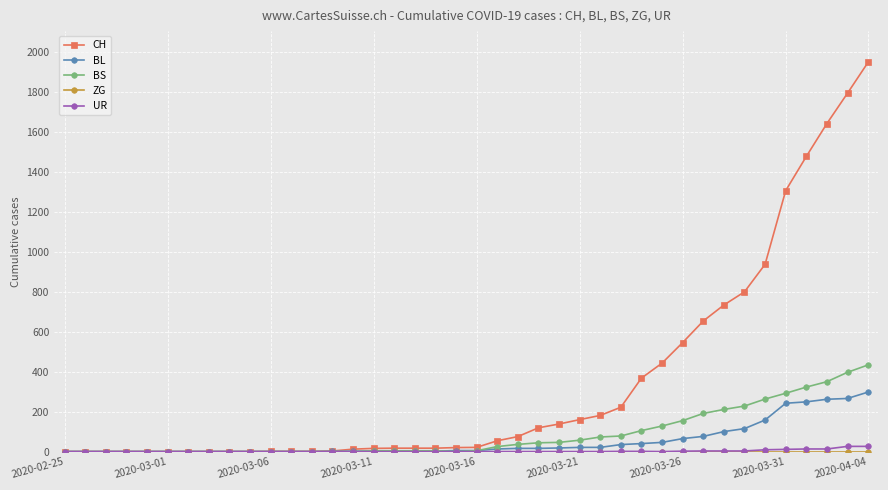

At how many categories does at least one series exceed 1118?

5